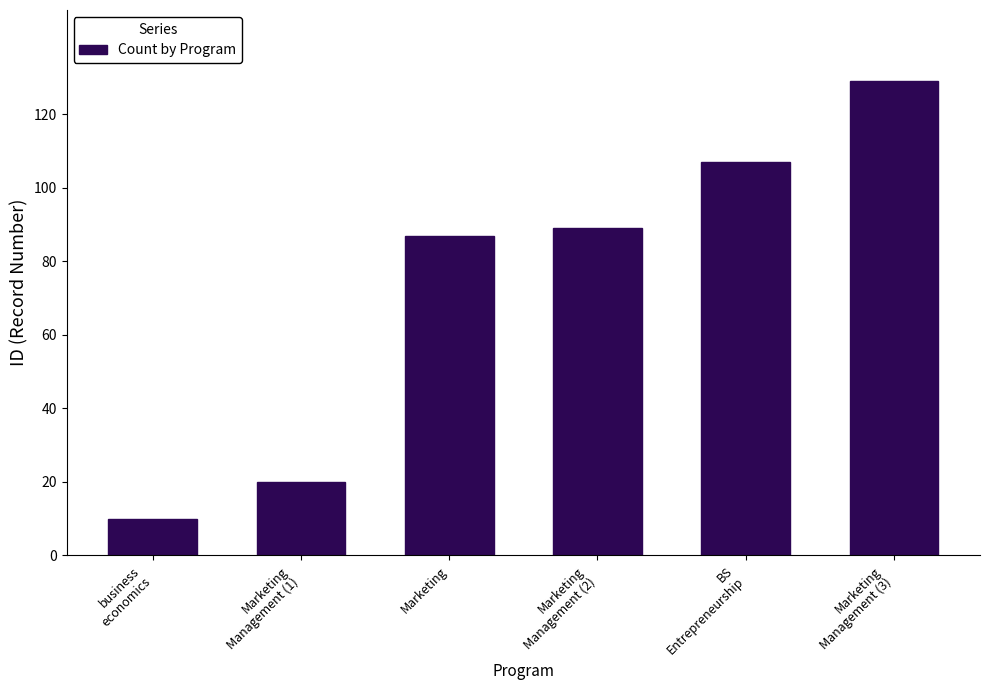

Are the bars horizontal?

No